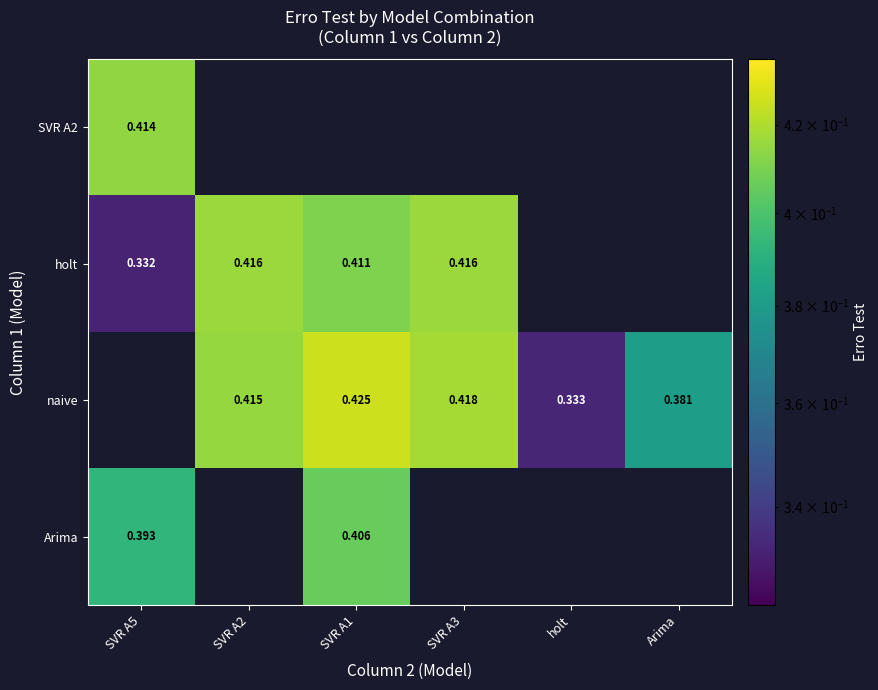

Is it true that Arima equals 0.5 at SVR A5?

False